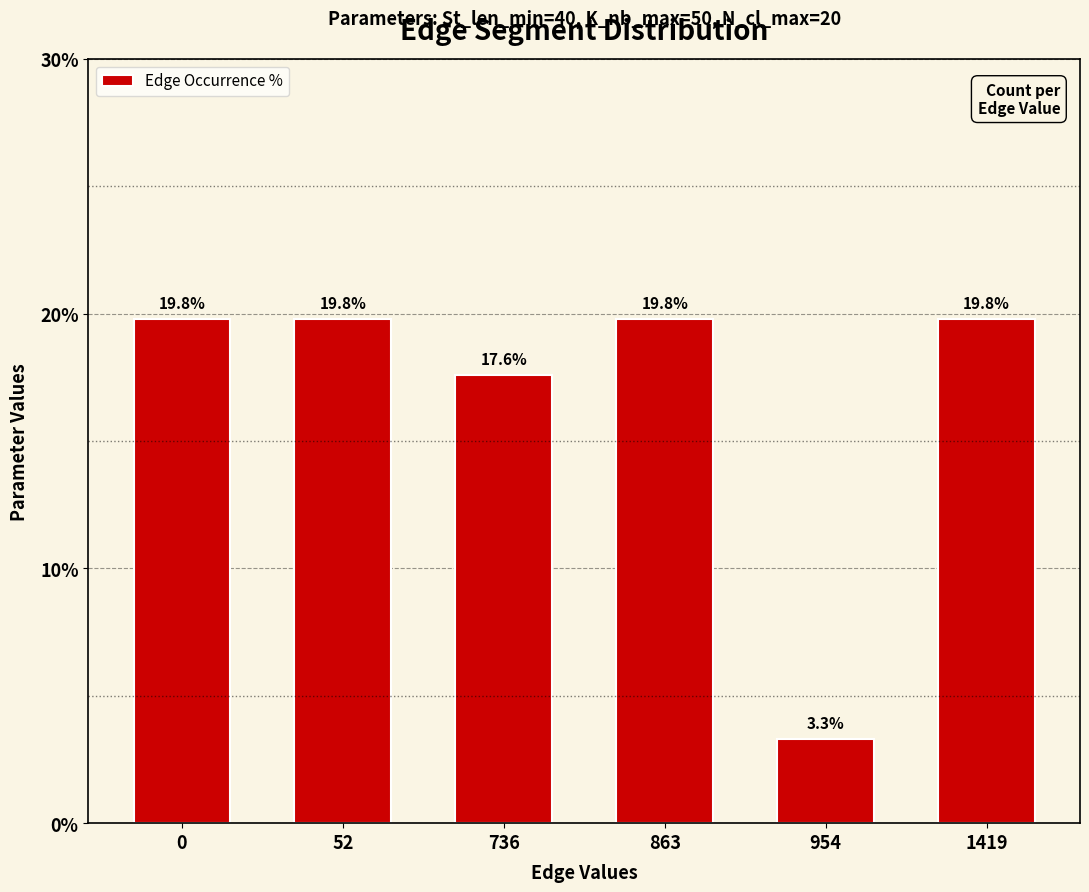

Is it true that the value at 0 is 19.8?

True